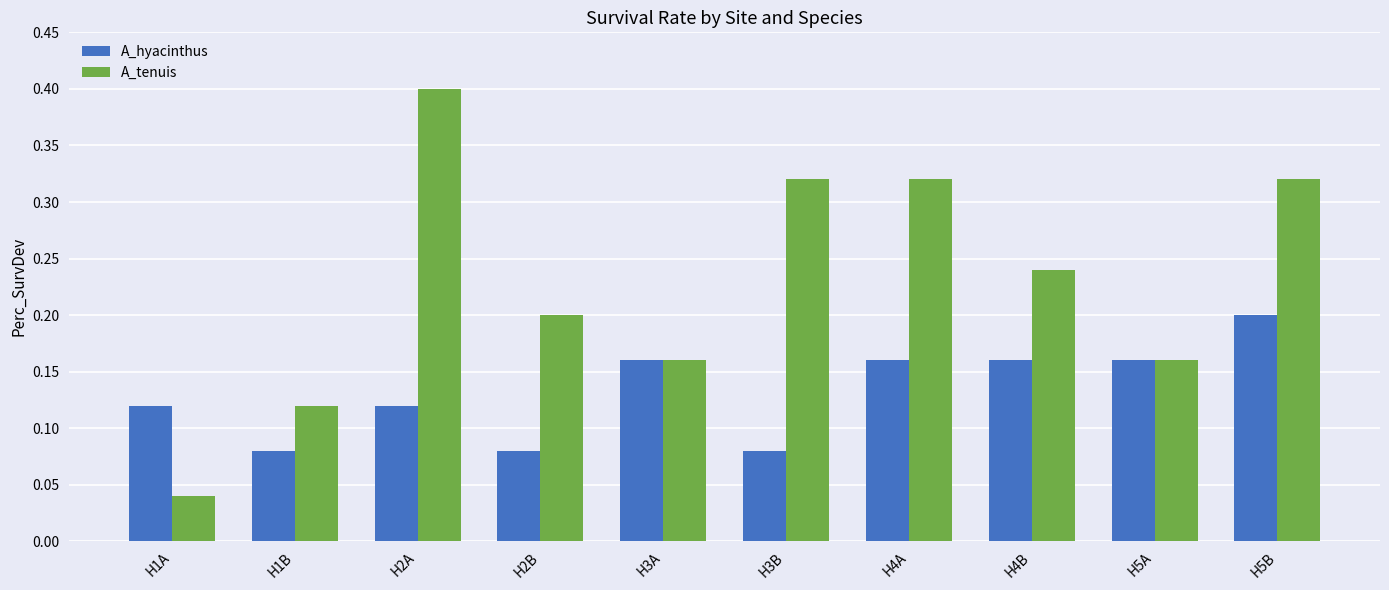

Count the number of data series in this chart.

2